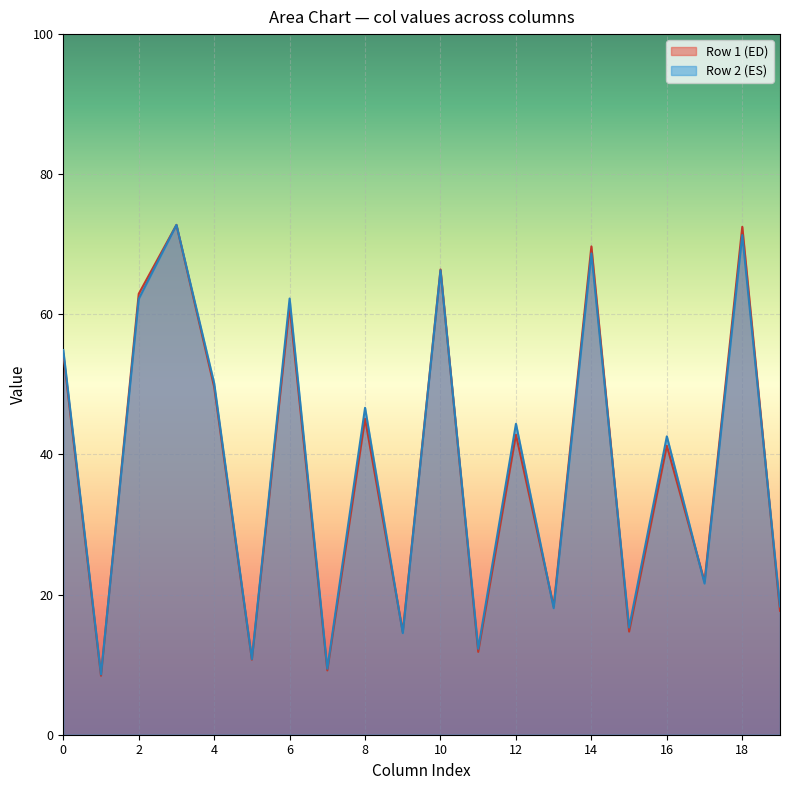

What is the value of the col_6 point at the 1st from the left?

61.2